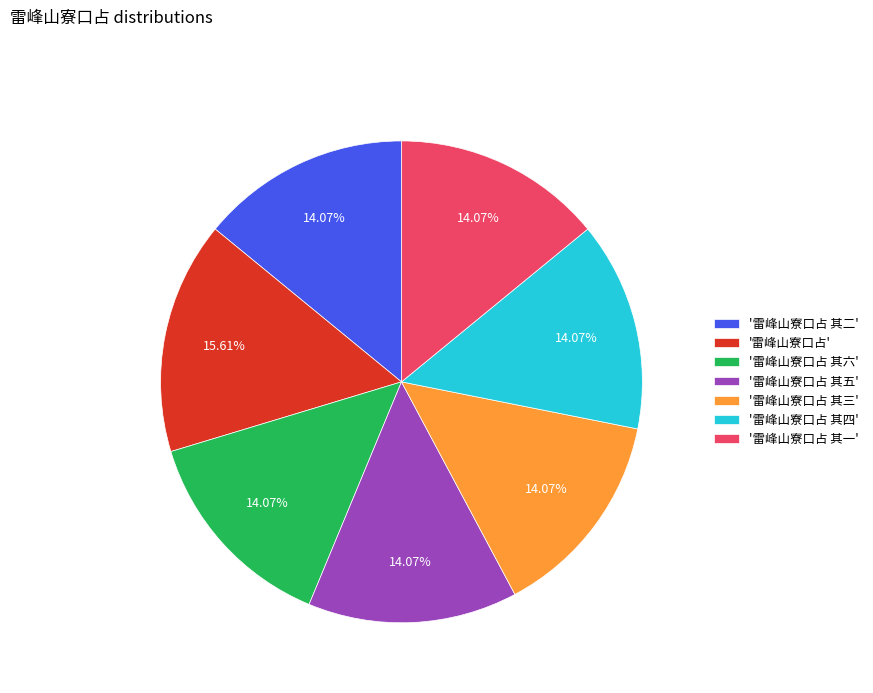

What is the largest slice in the pie chart?

'雷峰山寮口占'